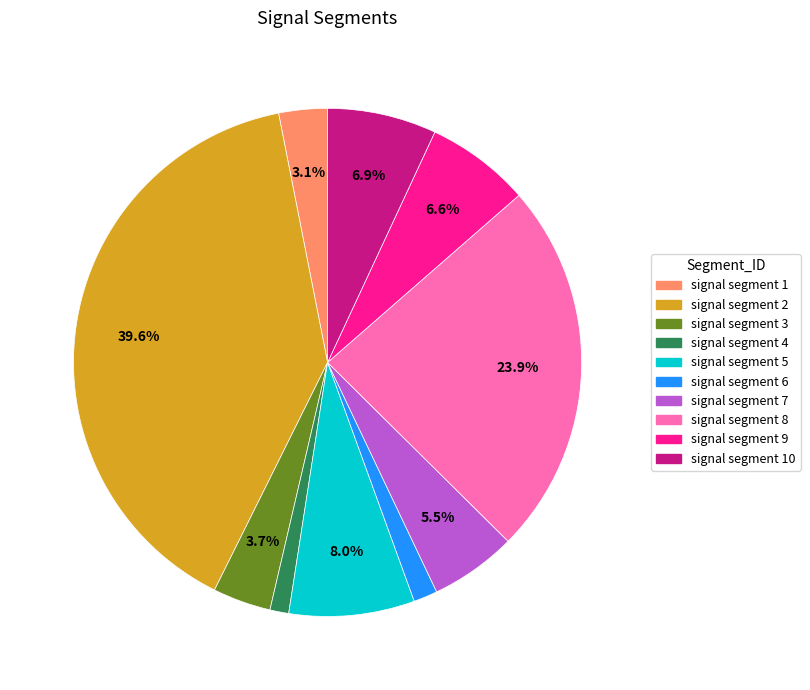

Combined, do signal segment 10 and signal segment 1 account for over 50%?

No